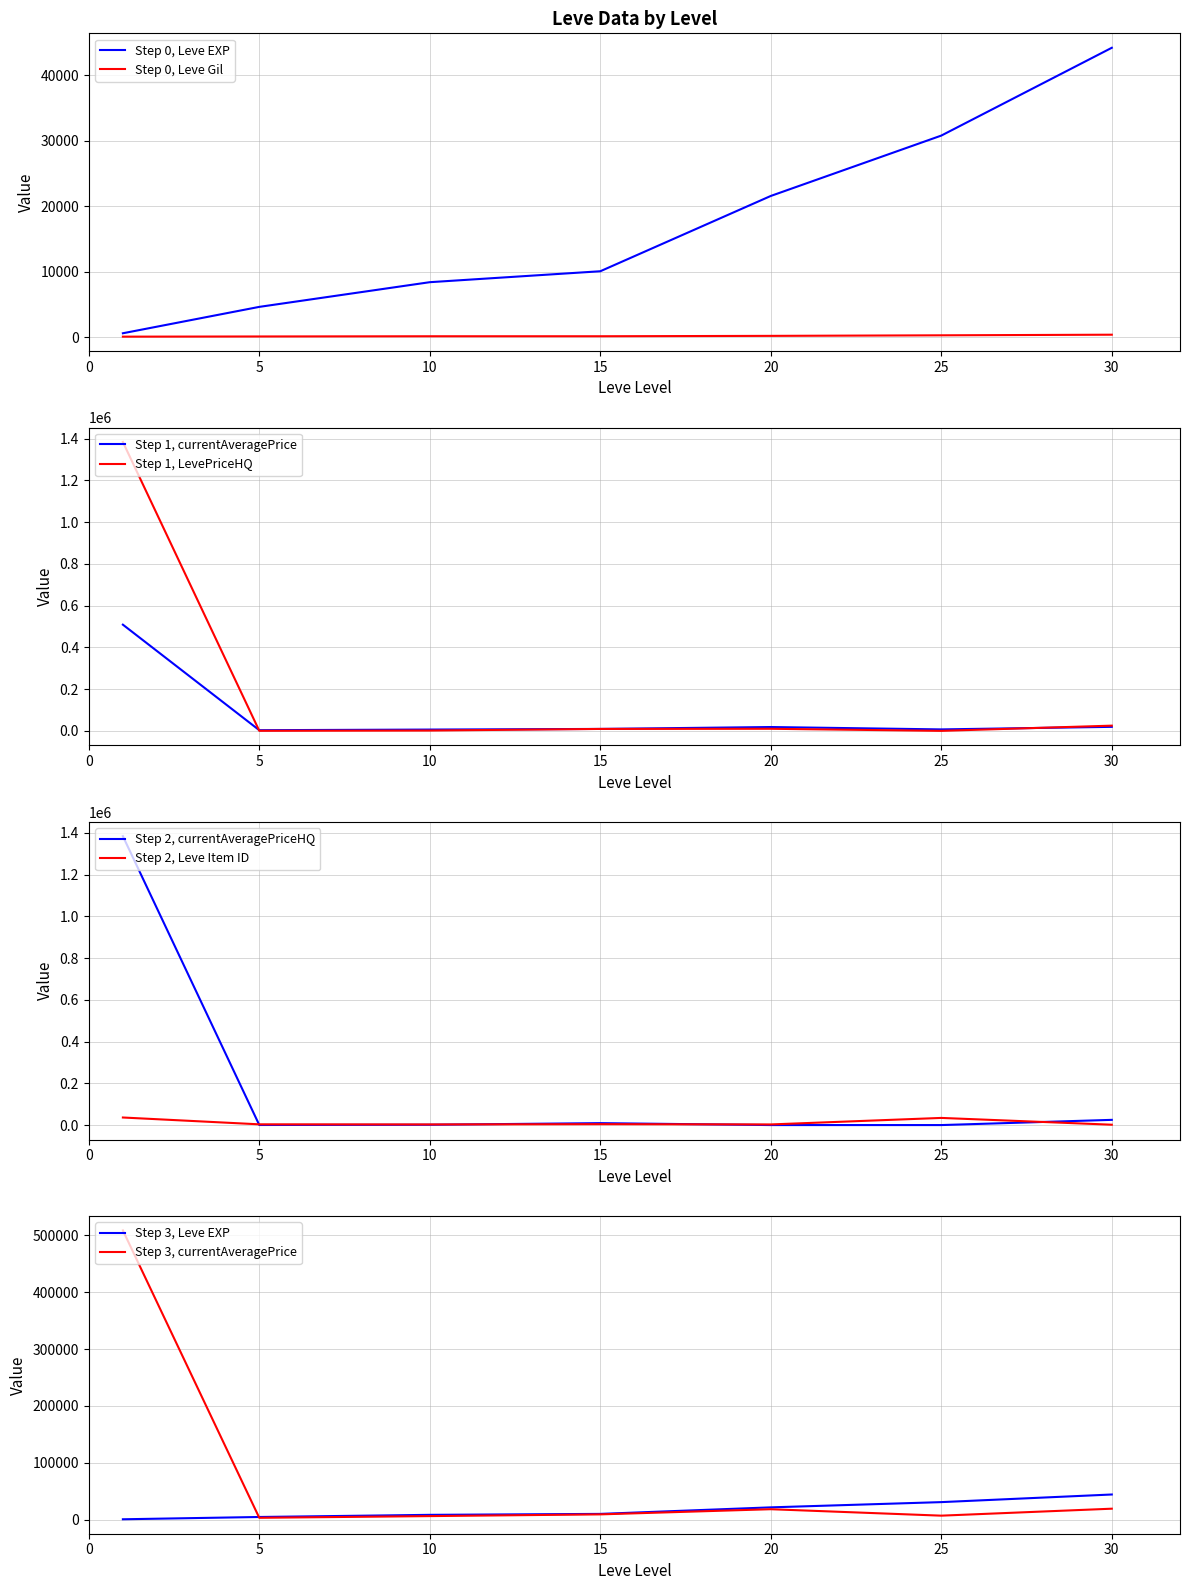

What is the value of the LevePriceHQ point at the 5th from the left?

10000.0